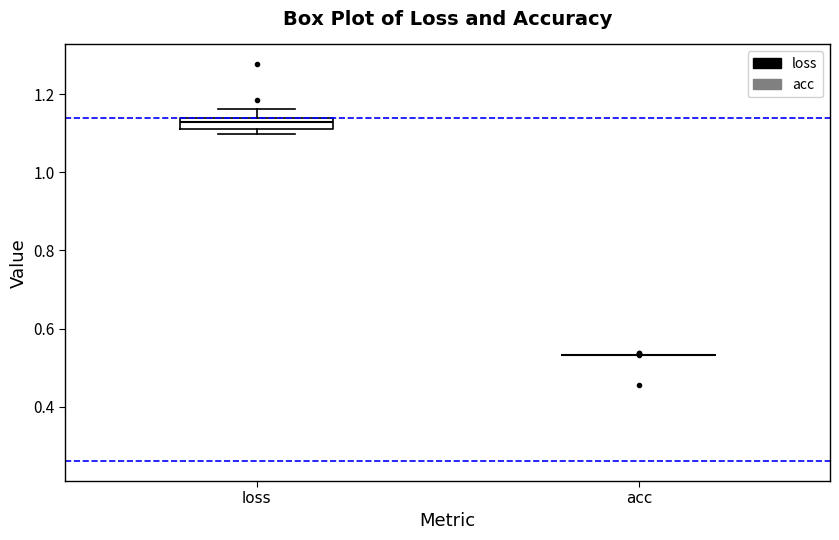

Where is the upper edge of the box for loss on the y-axis? The values are not printed on the chart, so give them approximately, as read against the axis.

1.14